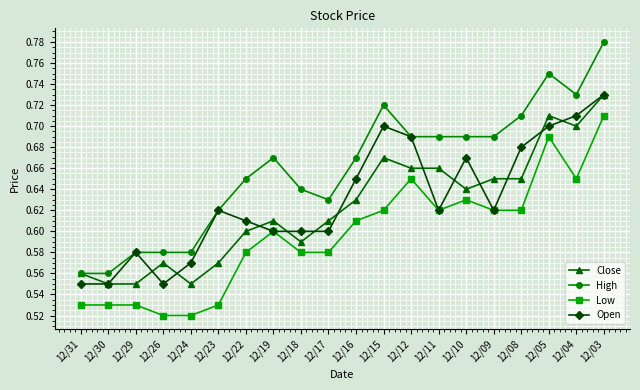

How many lines are shown in the chart?

4